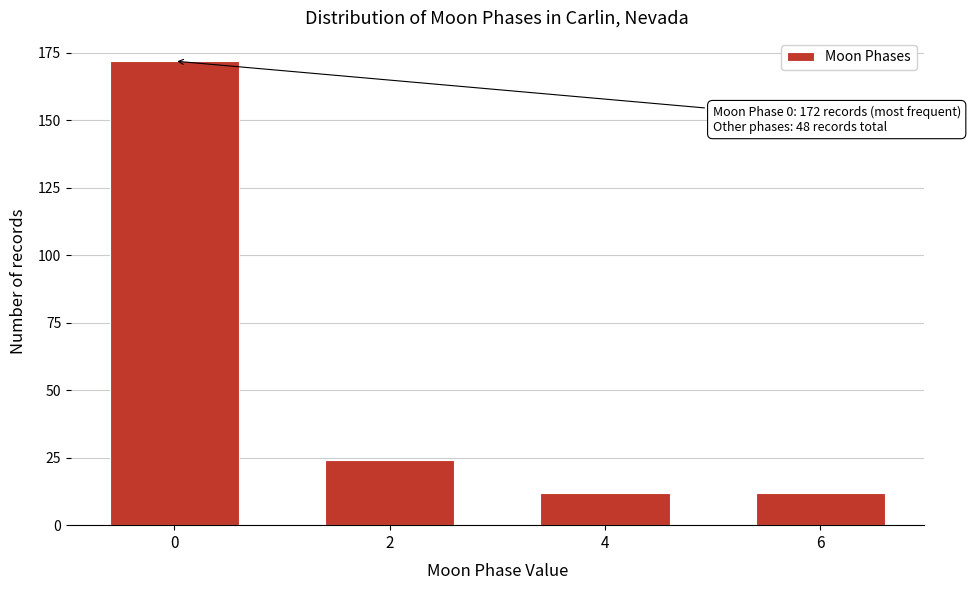

Reading left to right, what are all the values shown in this chart?

0=172	2=24	4=12	6=12